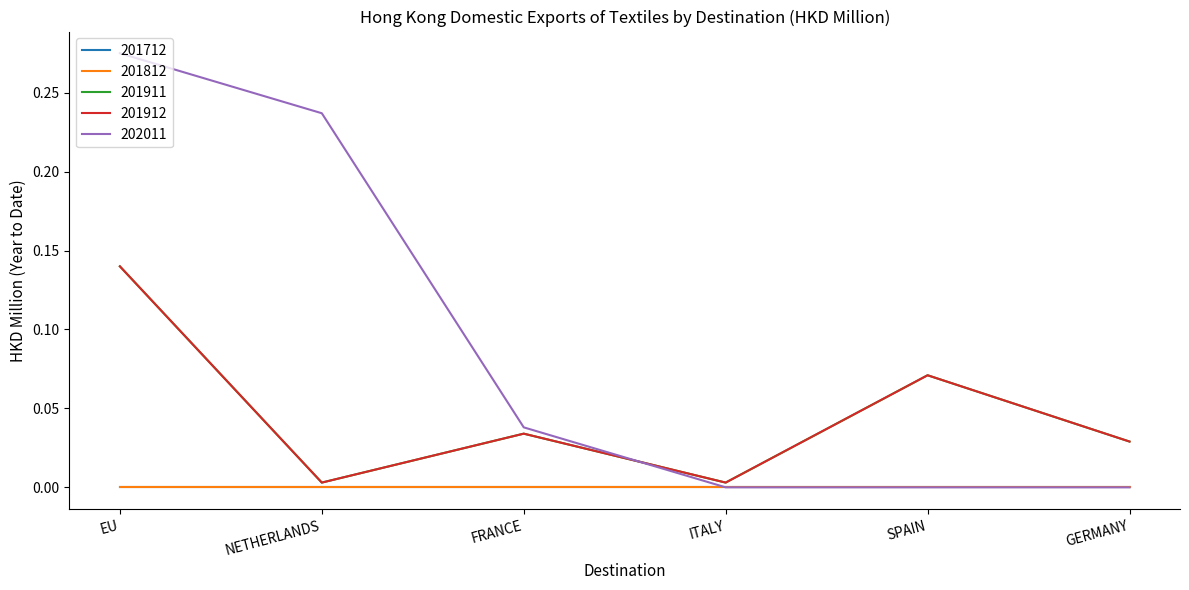

Which has a higher value, SPAIN or GERMANY?

SPAIN